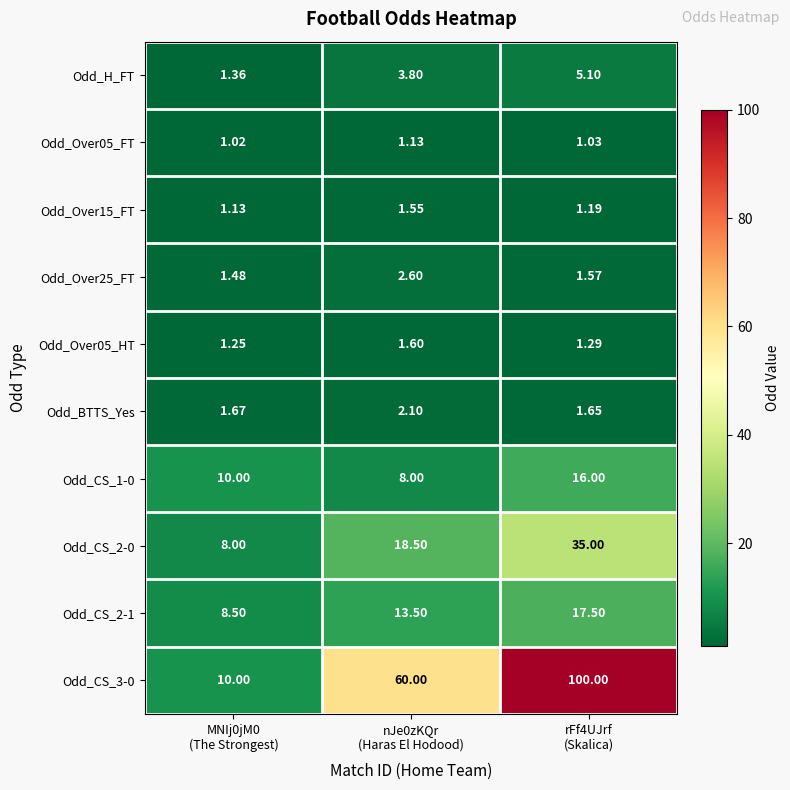

Which label corresponds to the smallest value in the chart?

MNIj0jM0
(The Strongest)